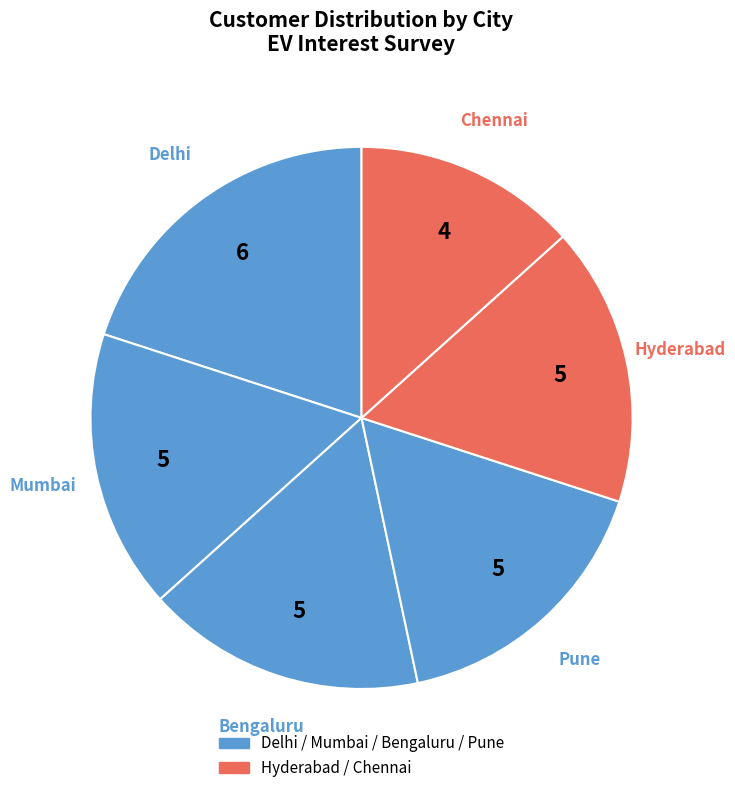

Which slice is the largest?

Delhi